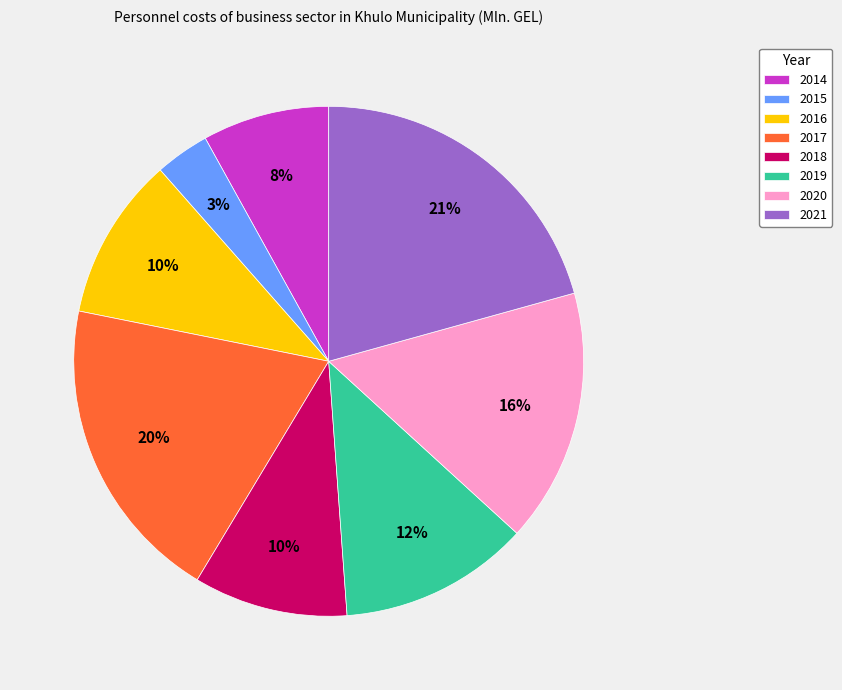

What is the largest slice in the pie chart?

2021